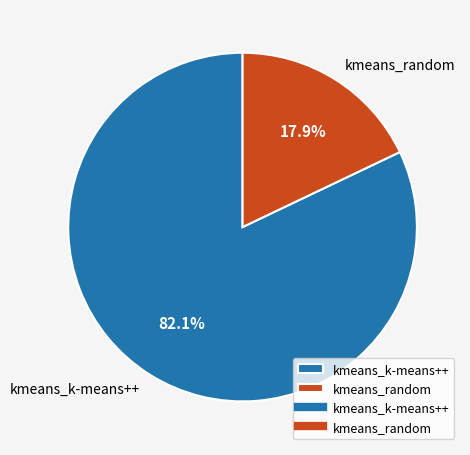

Rank the categories by value from lowest to highest.

kmeans_random, kmeans_k-means++